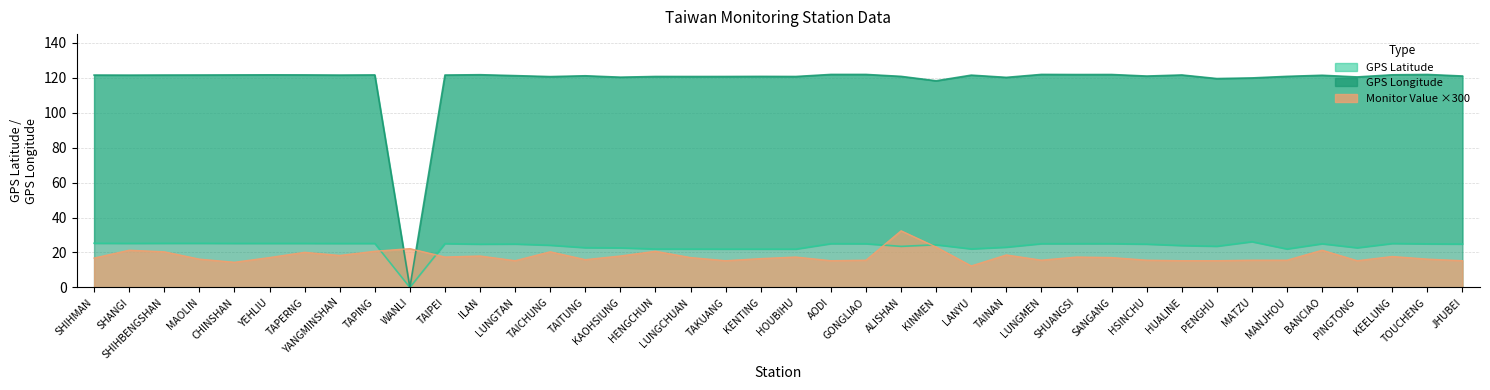

The monitor_value series shows 6.3 at YEHLIU. True or false?

False